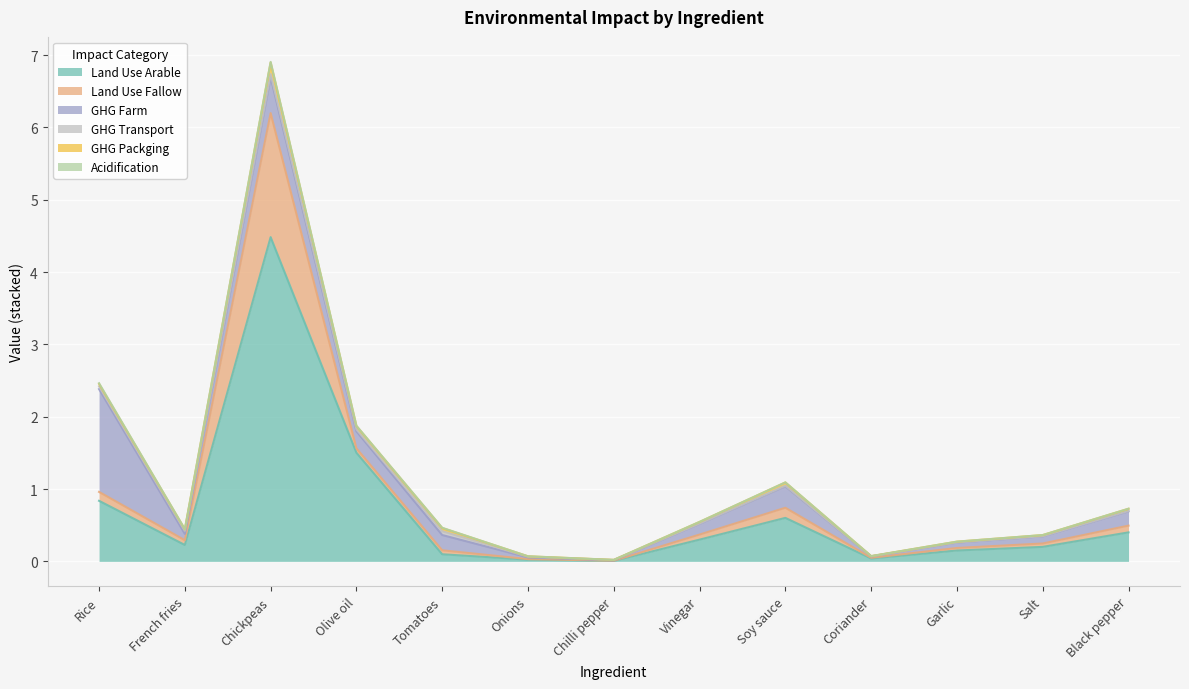

Where is the first local minimum for GHG Farm?

French fries